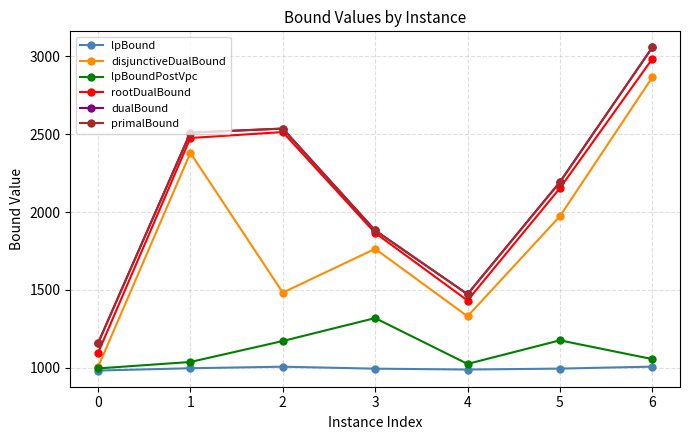

What are all the series names shown in the legend?

lpBound, disjunctiveDualBound, lpBoundPostVpc, rootDualBound, dualBound, primalBound